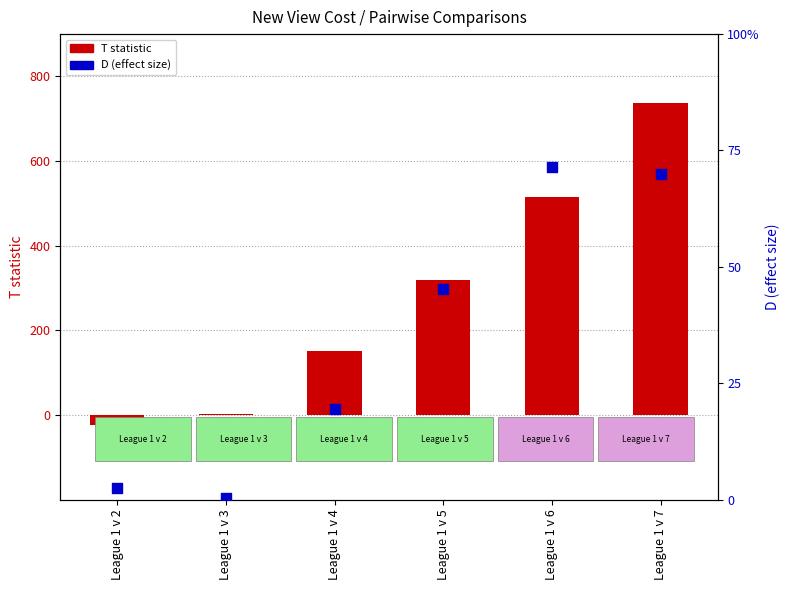

What are all the series names shown in the legend?

T statistic, D (effect size)